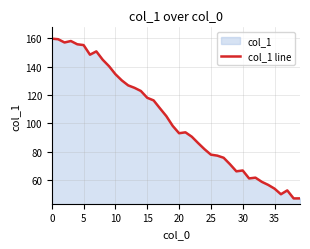

What value does the data have at 35?

53.8